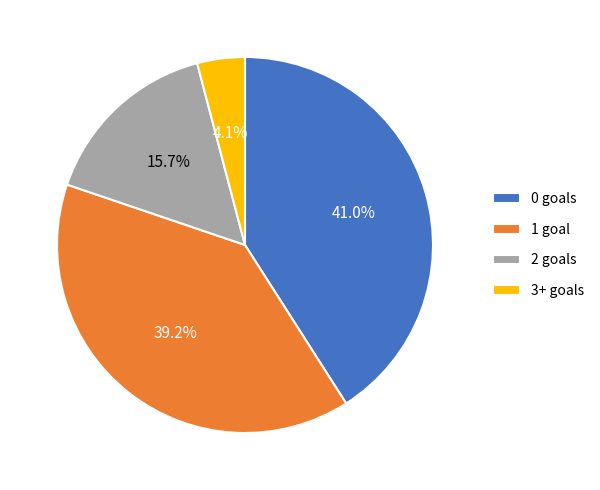

What is the ratio of the value at 1 goal to the value at 0 goals?

1.0